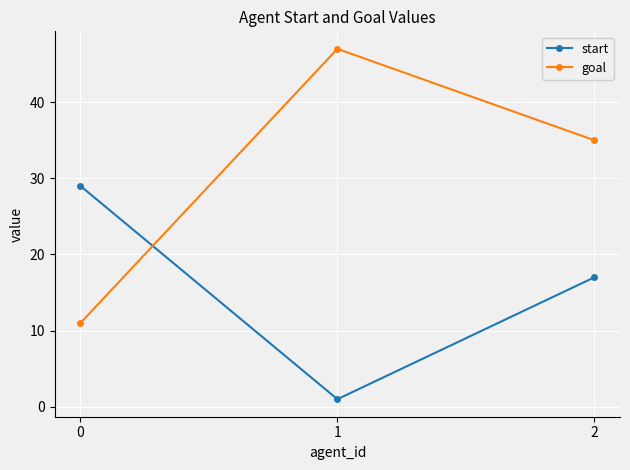

Which series has the largest total across all categories?

goal